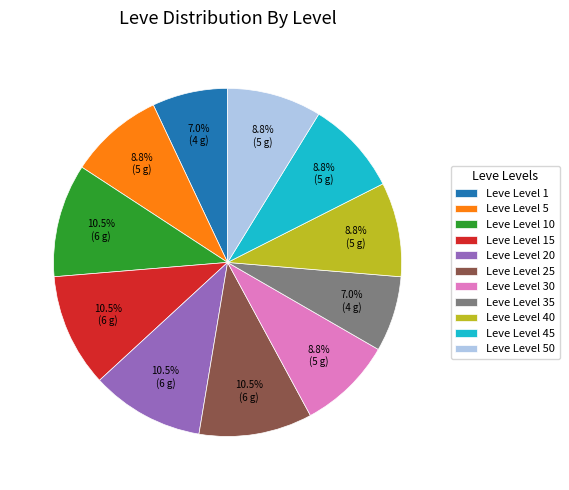

Approximately how many times larger is the value at Leve Level 25 compared to Leve Level 5?

1.2